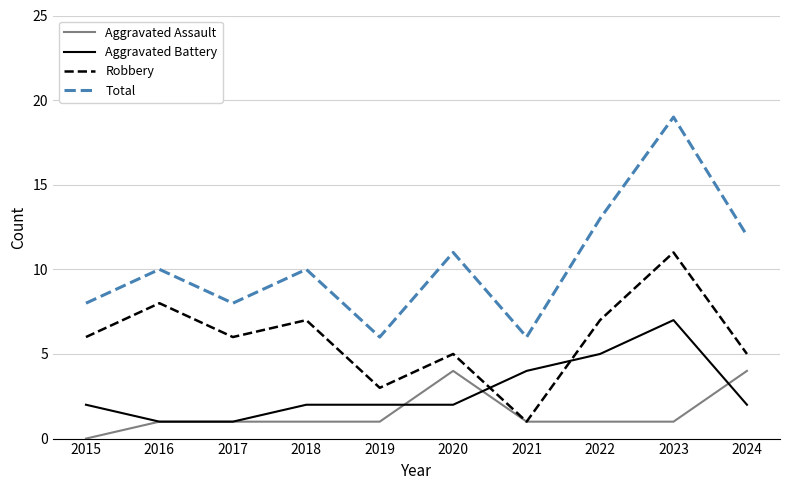

At which category does the chart reach its minimum across all series?

2015